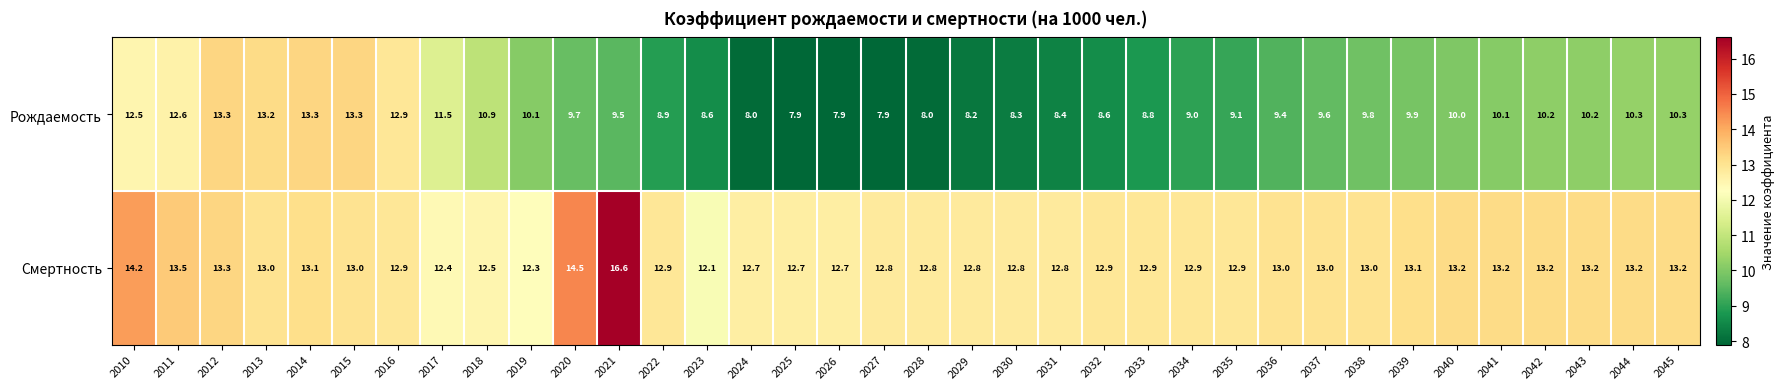

Which series has the widest spread of values?

Рождаемость